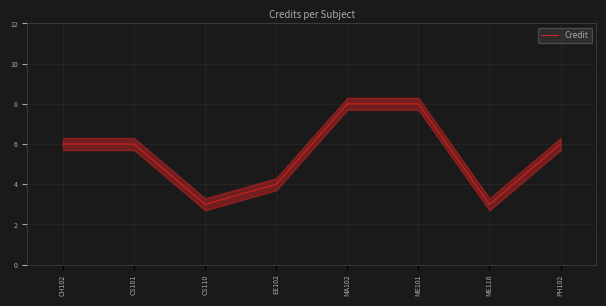

Rank the categories by value from highest to lowest.

MA102, ME101, CH102, CS101, PH102, EE102, CS110, ME110